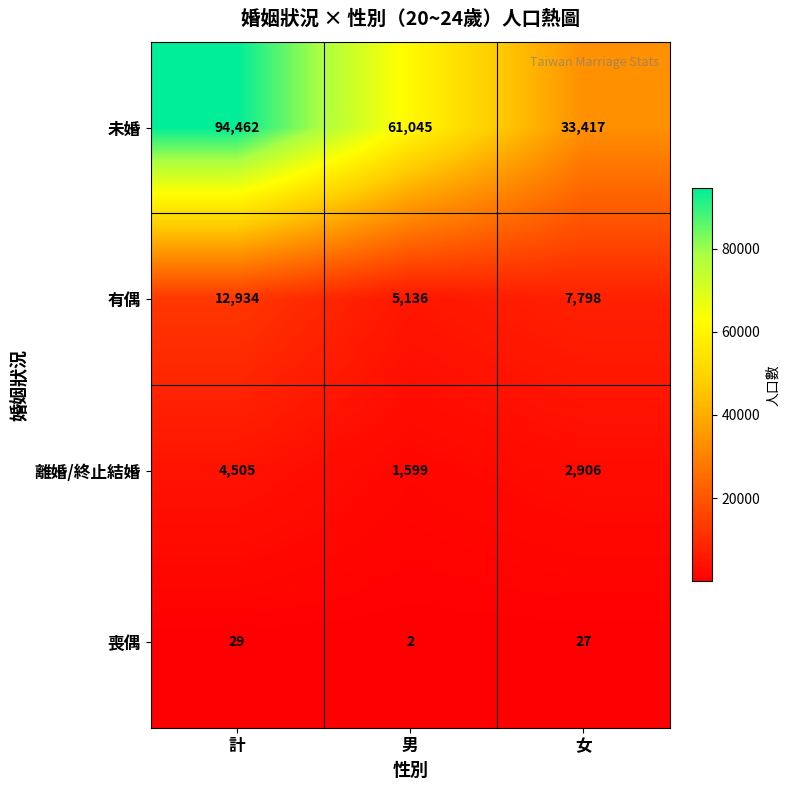

List the series in order of their peak value, lowest first.

喪偶, 離婚/終止結婚, 有偶, 未婚